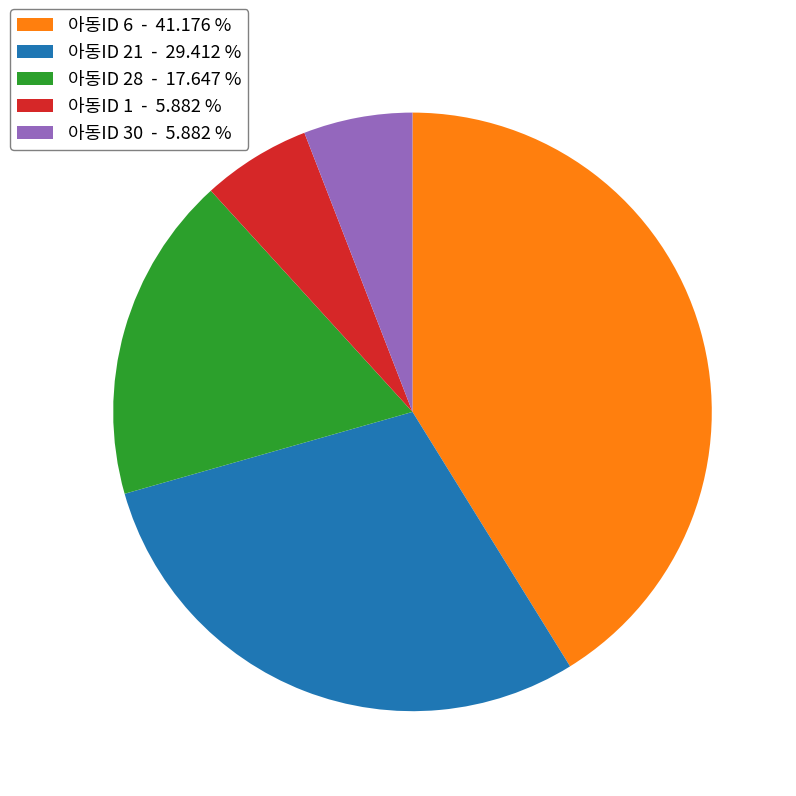

Is the sum of 아동ID 28 - 17.647 % and 아동ID 21 - 29.412 % greater than half?

No